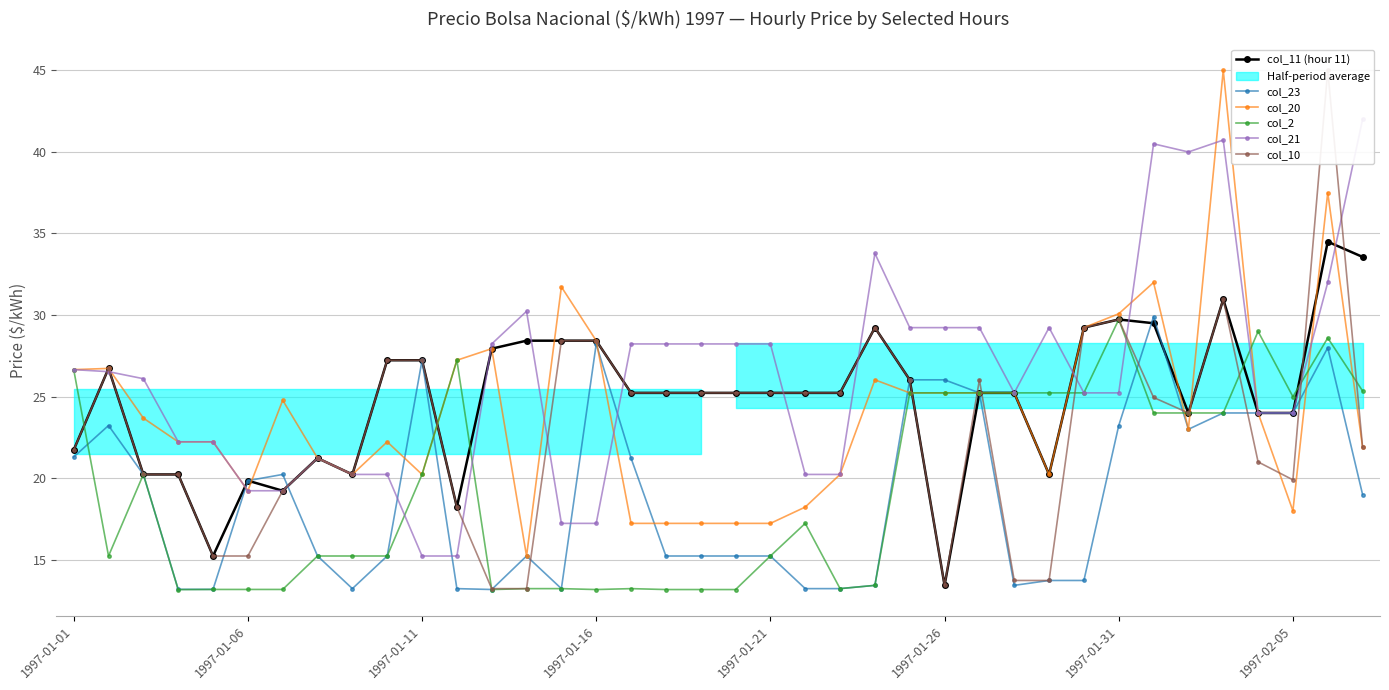

Is the value of col_23 at 12 greater than the value of col_2 at 28?

No